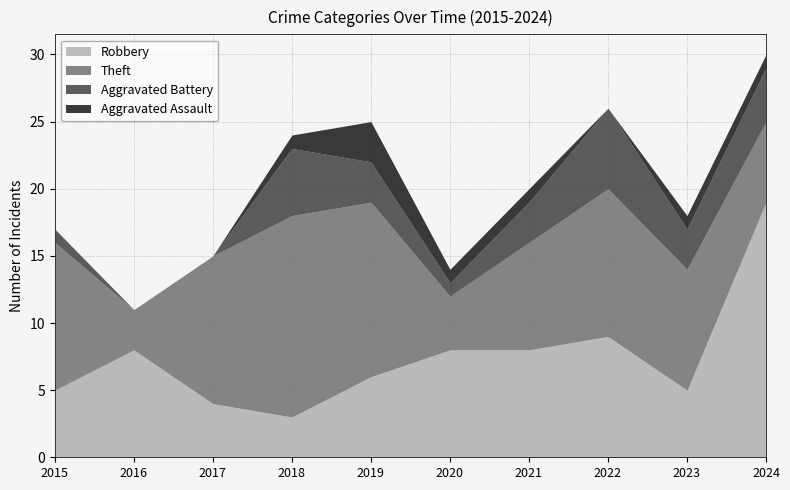

At how many categories does at least one series exceed 0?

10